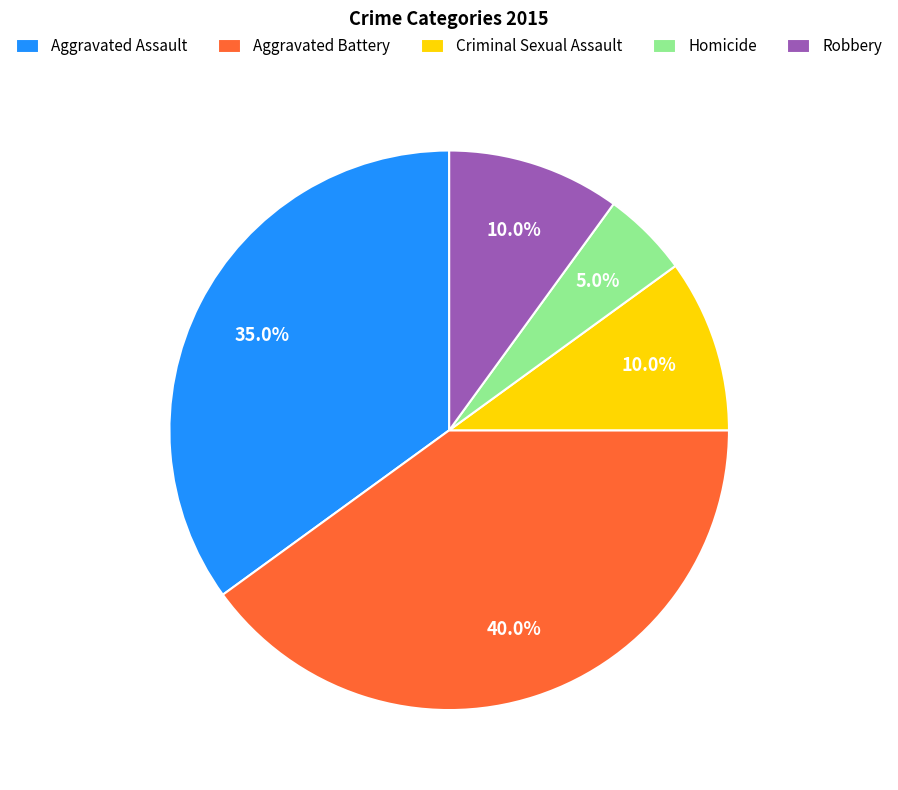

What percentage is the Aggravated Battery slice, to the nearest percent?

40%